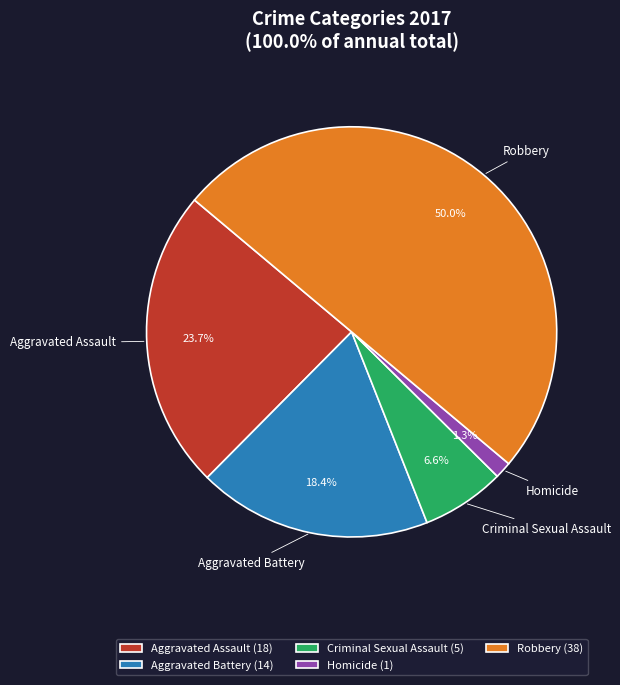

What is the total percentage of Aggravated Assault and Homicide?

25.0%